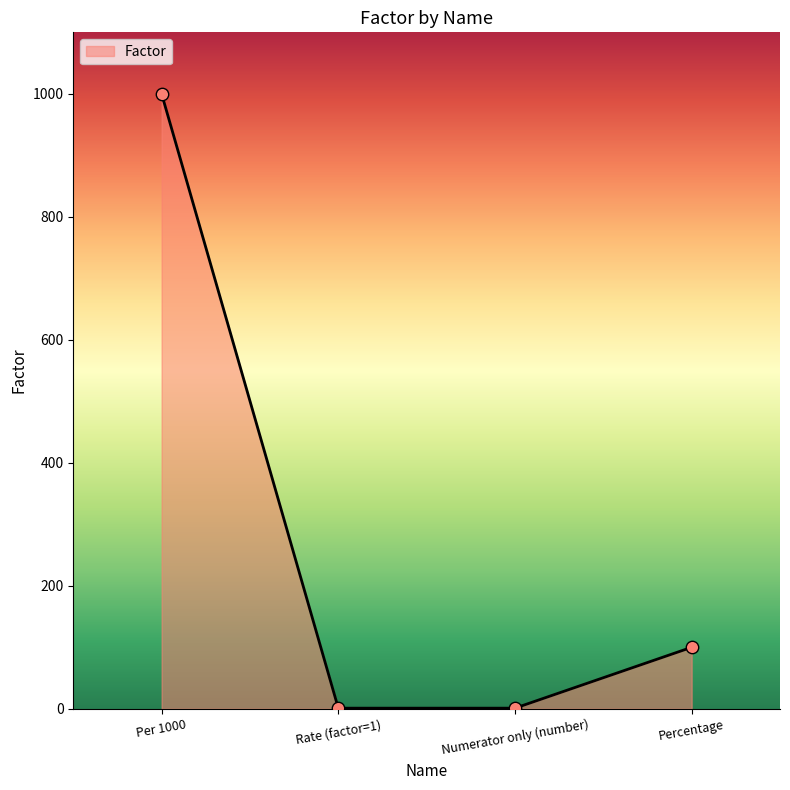

What is the change in value from Per 1000 to Percentage?

-900